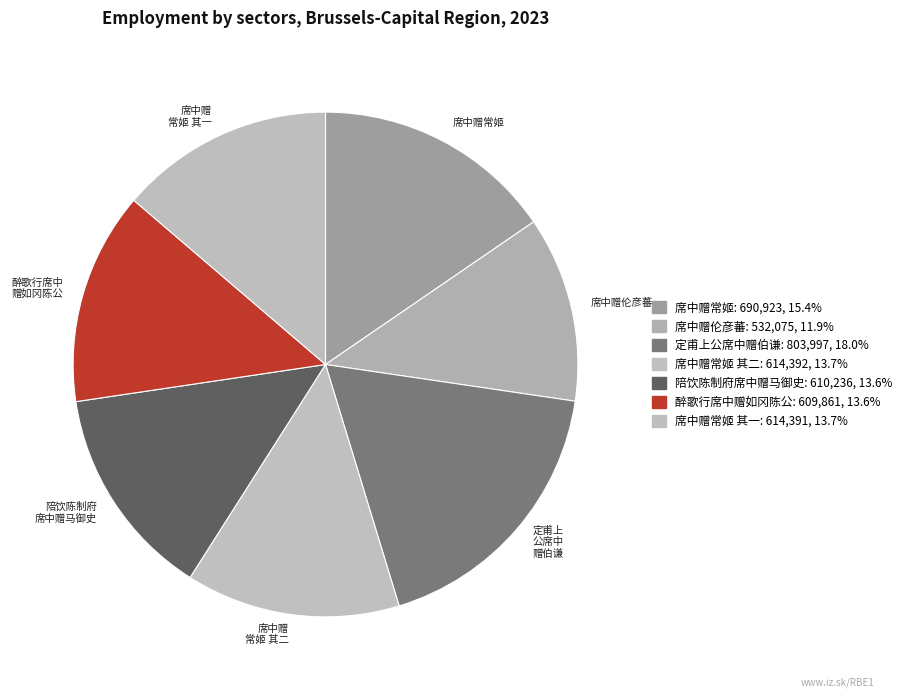

How many slices are in this pie chart?

7